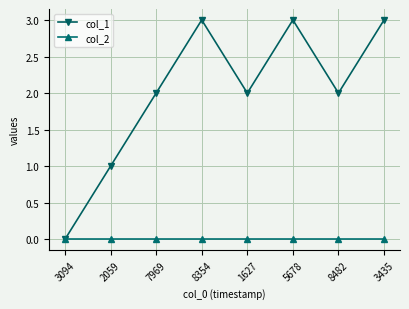

What is the label of the 8th point from the right?

3094